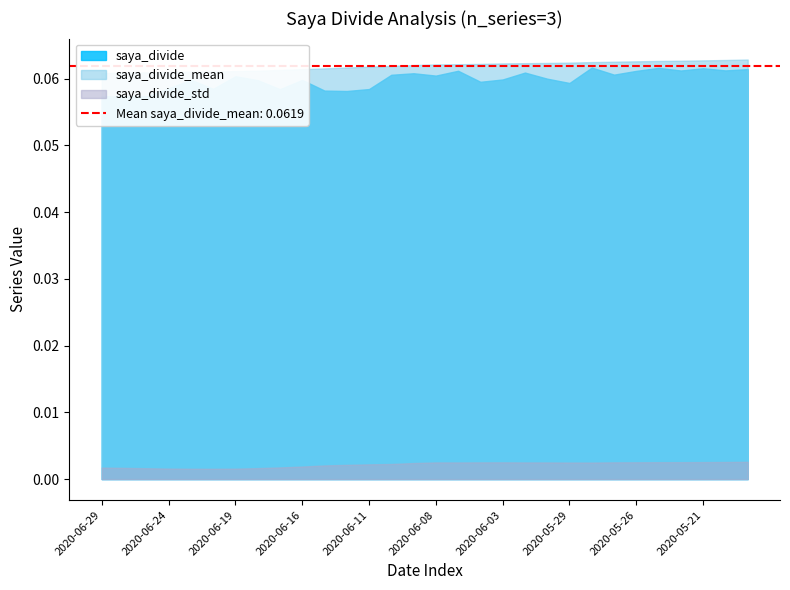

Is the value of saya_divide_mean at 2020-06-05 greater than the value of saya_divide at 2020-06-04?

Yes